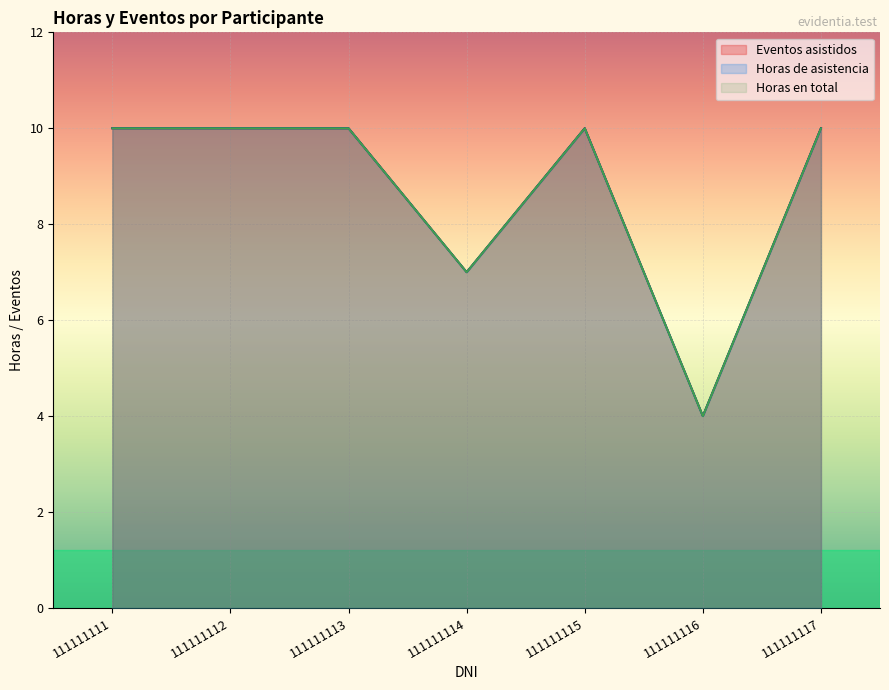

Between 111111113 and 111111116, which series saw the biggest shift?

Eventos asistidos